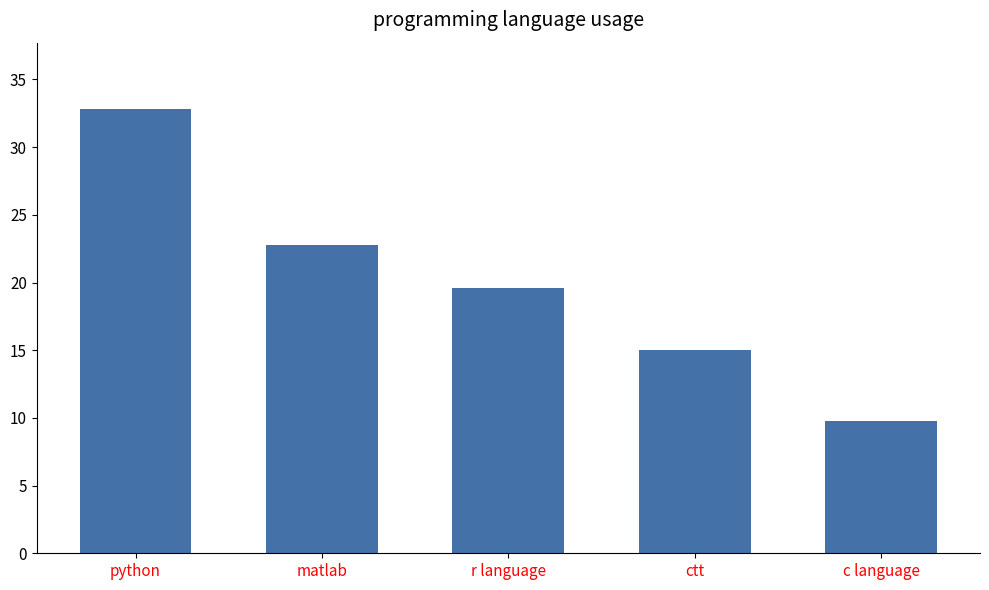

What is the label of the 5th bar from the left?

c language